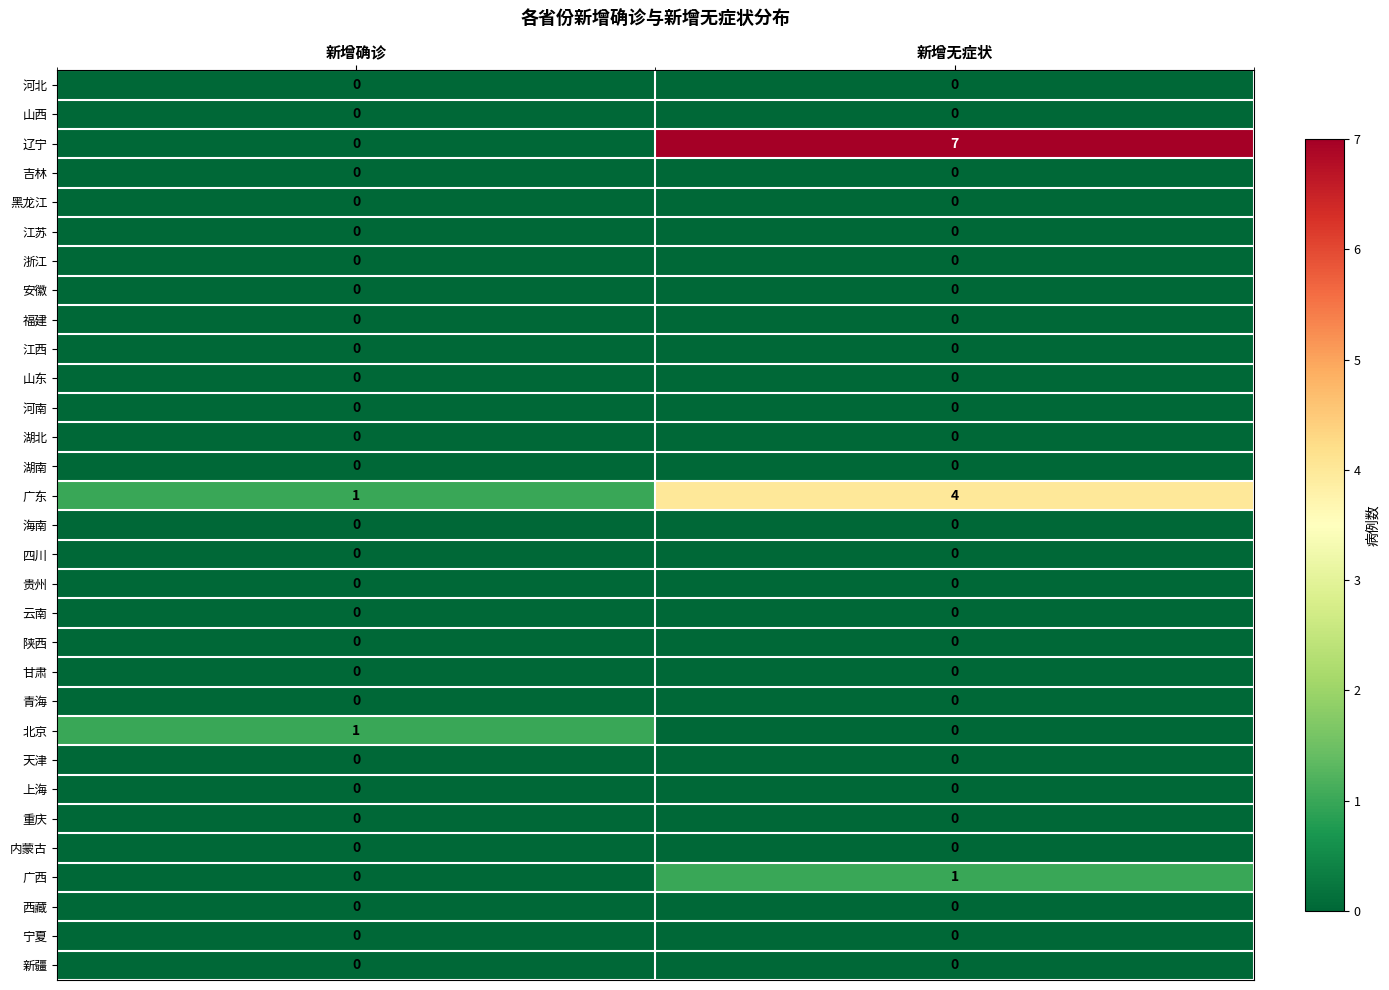

Which series has the largest total across all categories?

辽宁